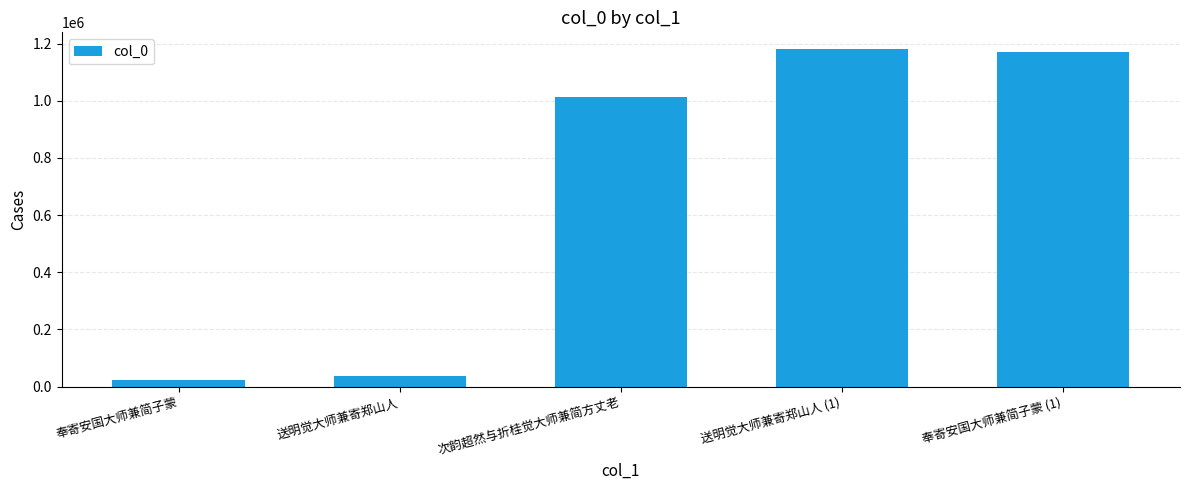

What is the sum of the values at 奉寄安国大师兼简子蒙 and 送明觉大师兼寄郑山人?

61765